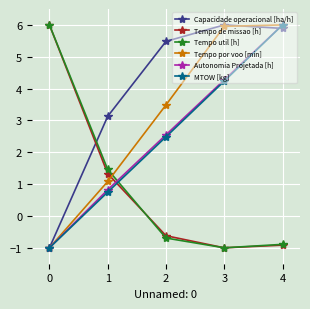

True or false: Capacidade operacional [ha/h] has more than 1 points higher than both neighbors.

False